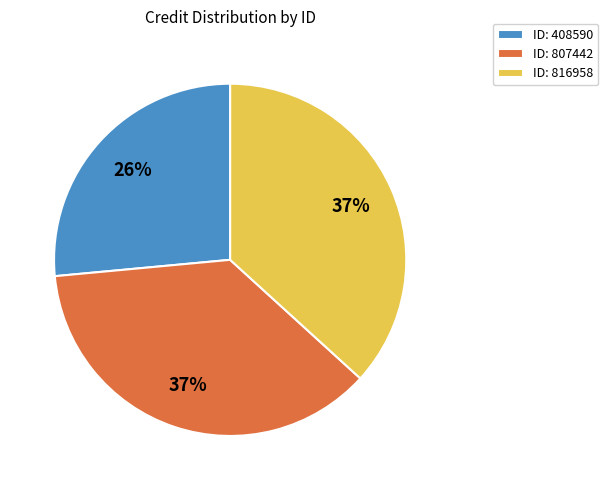

Is there a majority slice in this chart?

No